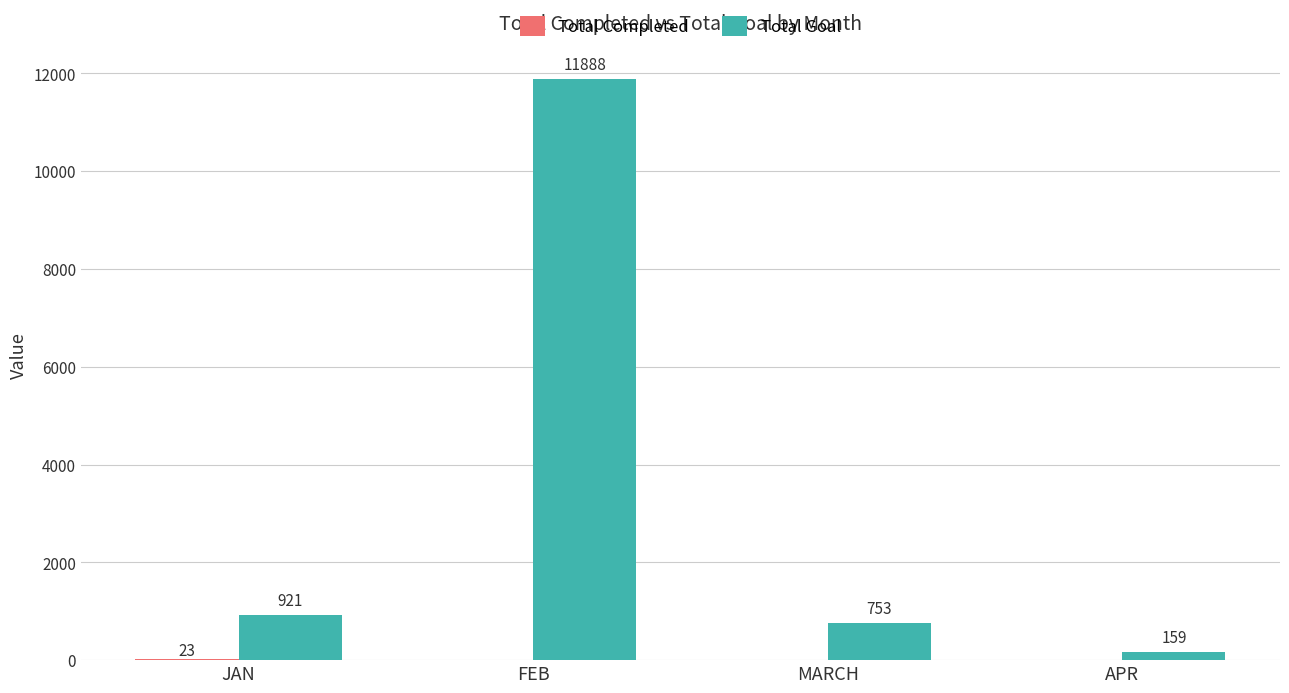

Which series has the largest total across all categories?

Total Goal